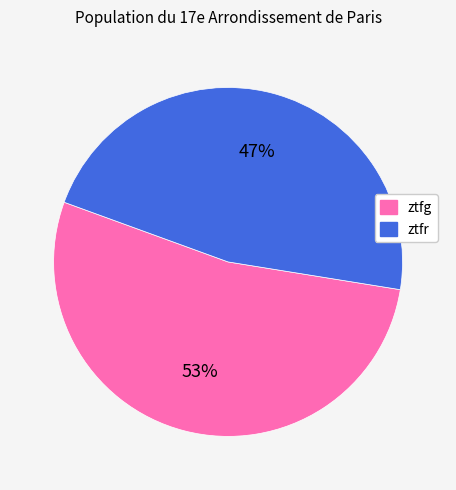

Rank the categories by value from highest to lowest.

ztfg, ztfr